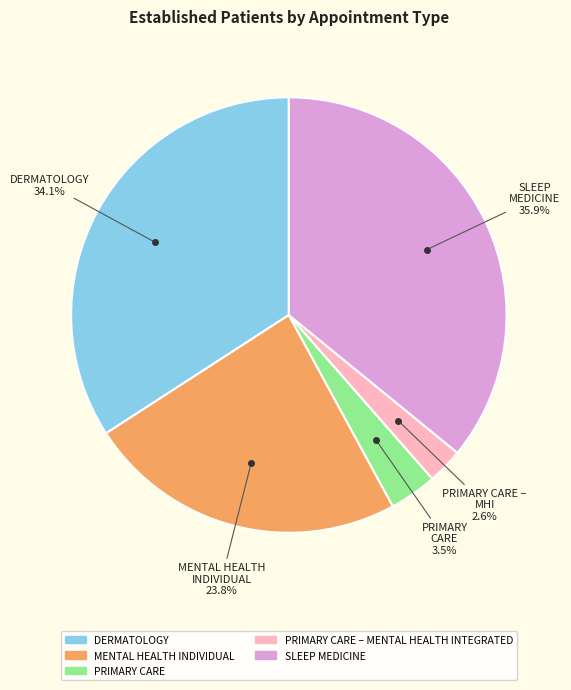

Is there any slice that represents more than half of the pie?

No